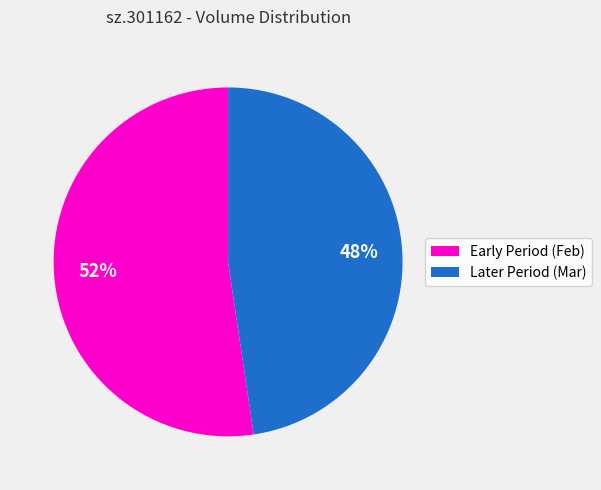

Count the number of slices in the pie.

2